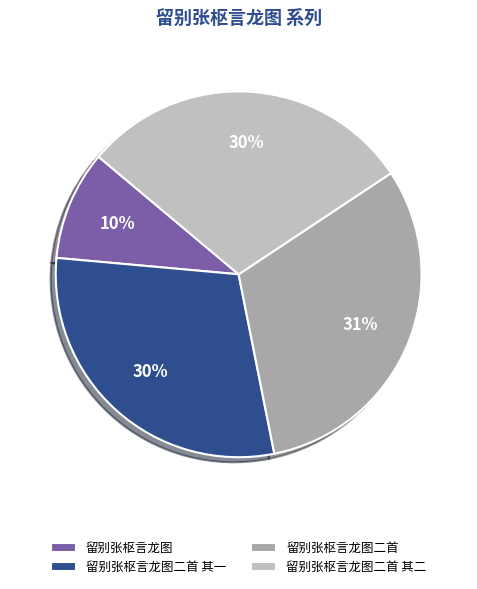

Is there a majority slice in this chart?

No